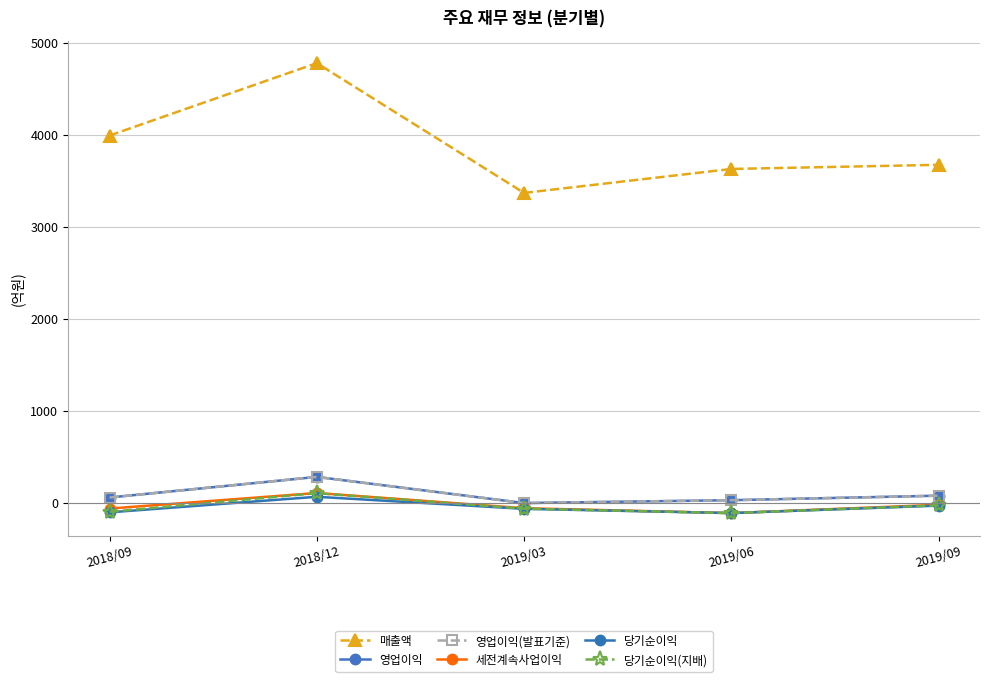

How many lines are shown in the chart?

6